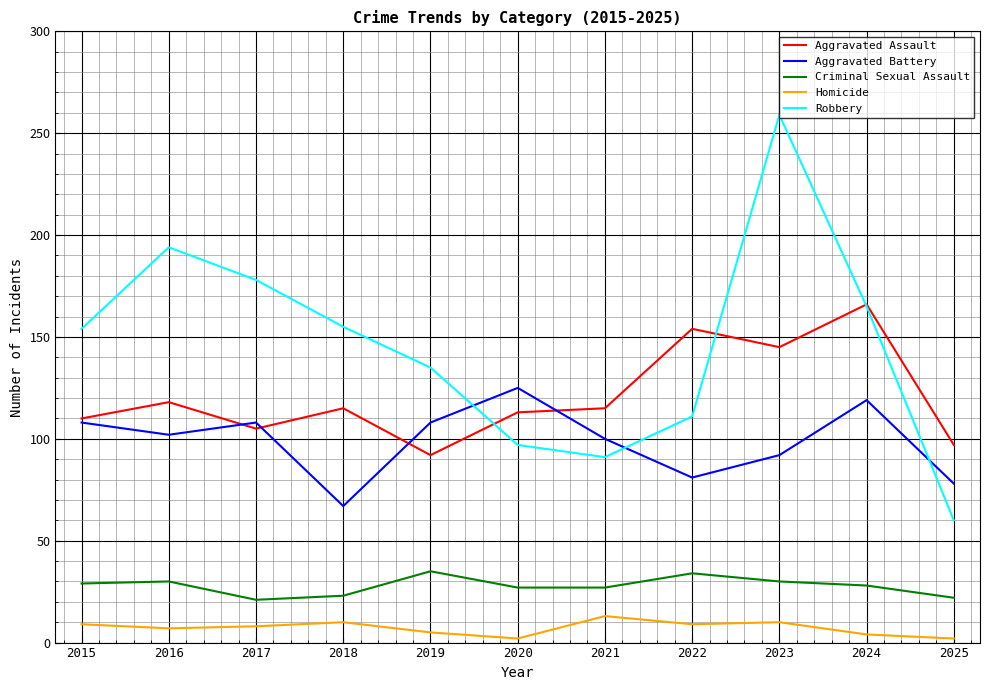

Rank the series at 2025 from highest to lowest value.

Aggravated Assault, Aggravated Battery, Robbery, Criminal Sexual Assault, Homicide